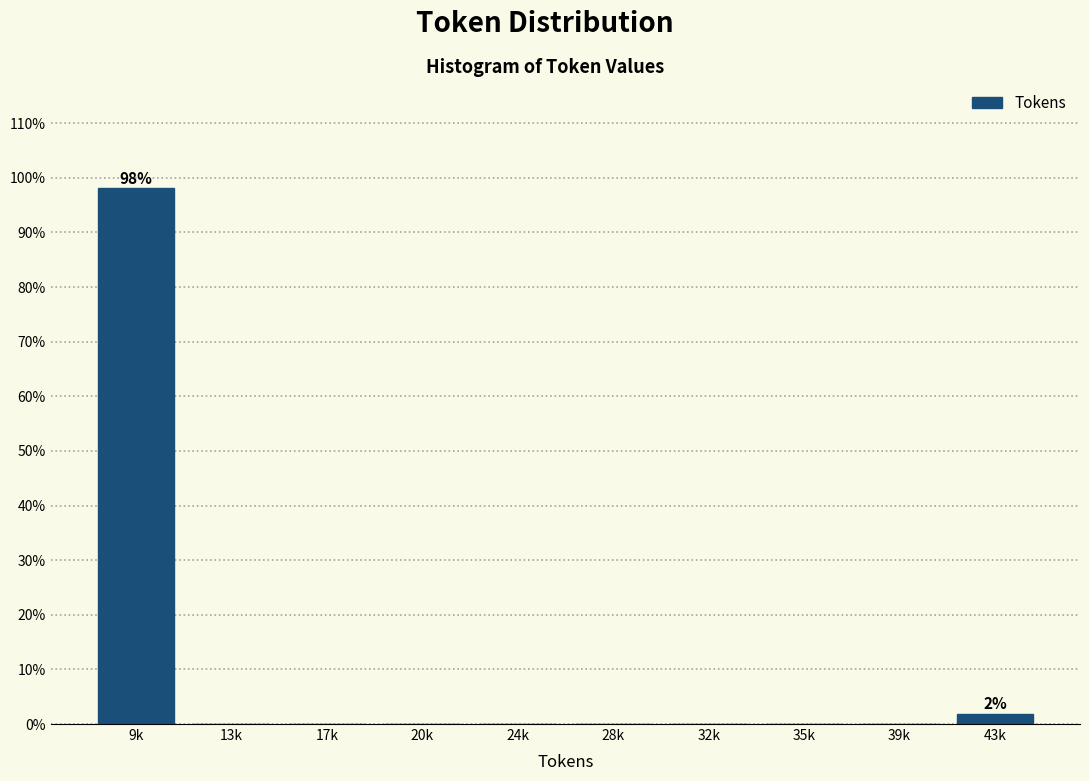

Reading left to right, extract all data points from this chart.

9k=98.1	13k=0.0	17k=0.0	20k=0.0	24k=0.0	28k=0.0	32k=0.0	35k=0.0	39k=0.0	43k=1.9